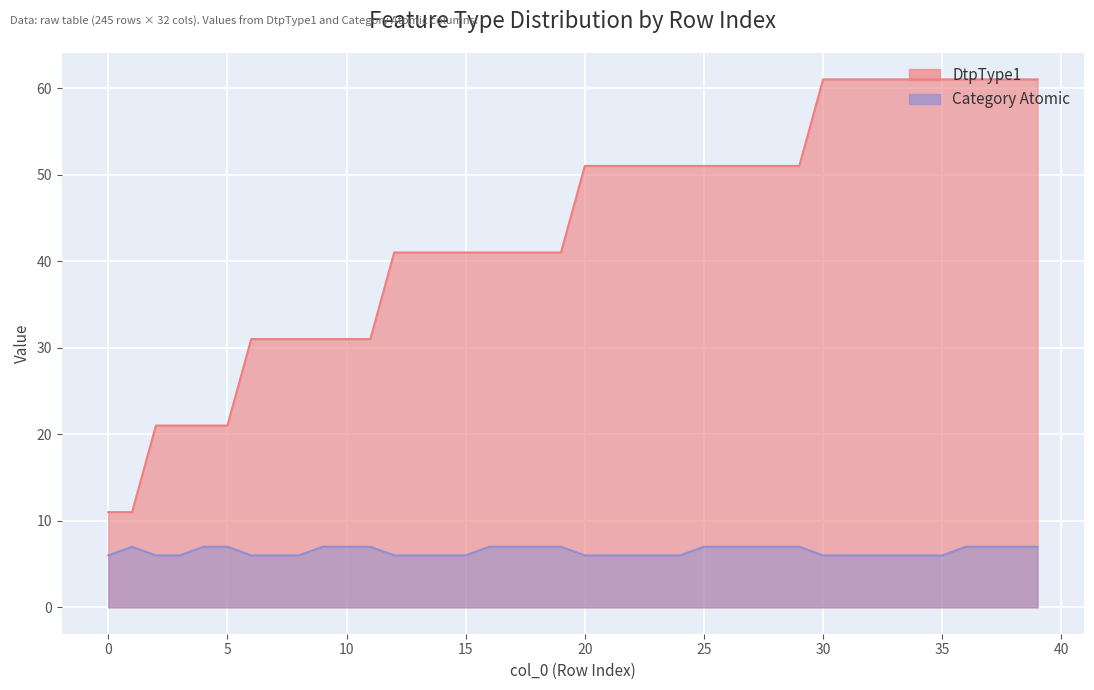

What is the total value across all series at 28?

58